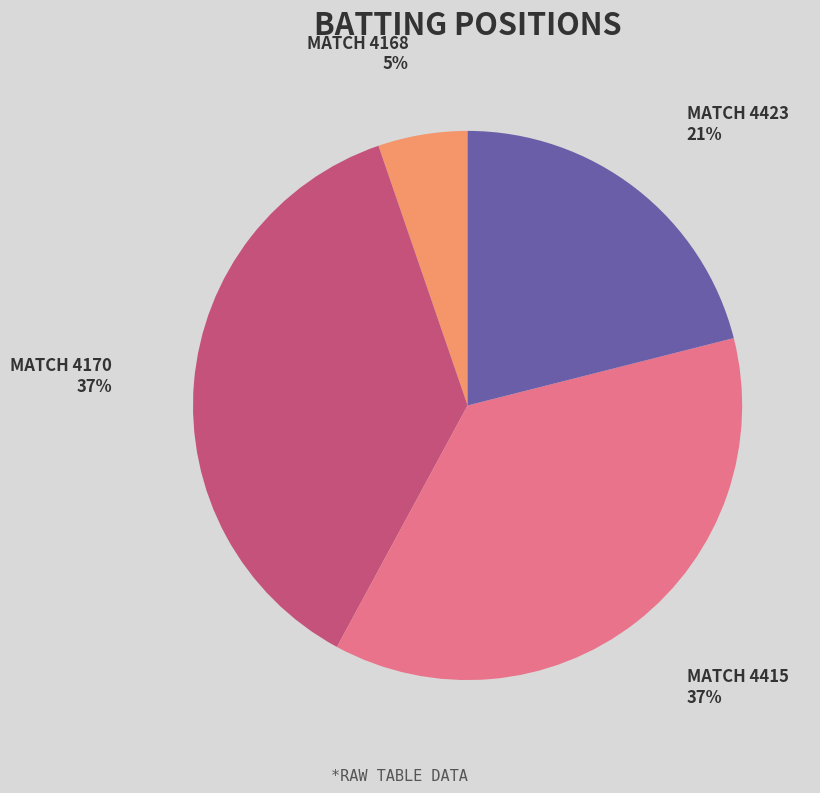

Is there any slice that represents more than half of the pie?

No